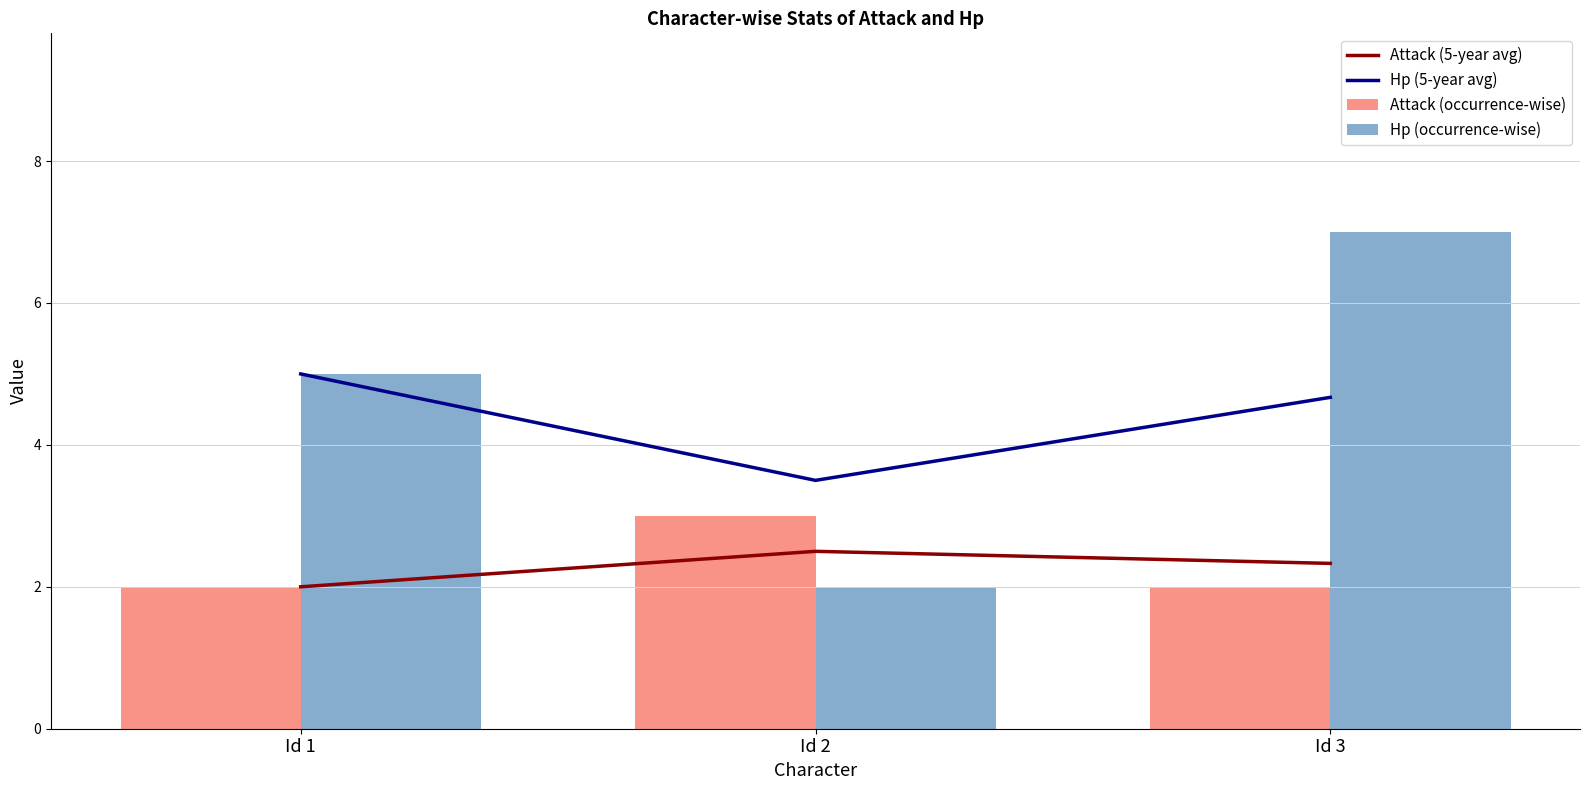

At which label does Attack (5-year avg) reach its minimum?

Id 1